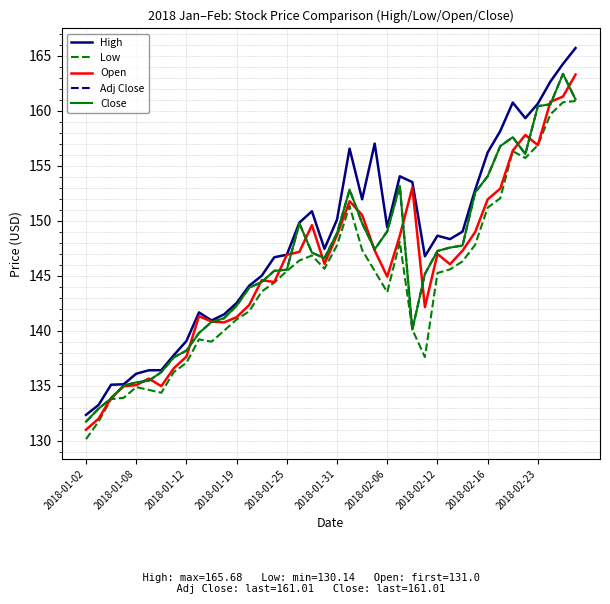

What is the difference between the second highest and minimum values in the Close series?

29.3